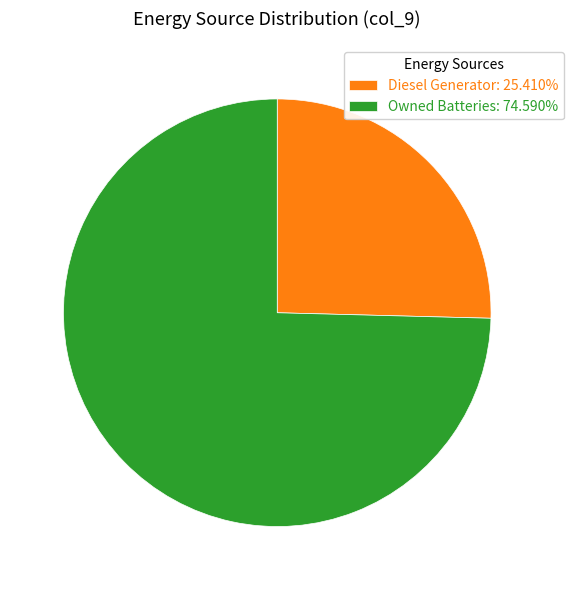

Do Diesel Generator: 25.410% and Owned Batteries: 74.590% together represent more than half of the pie?

Yes